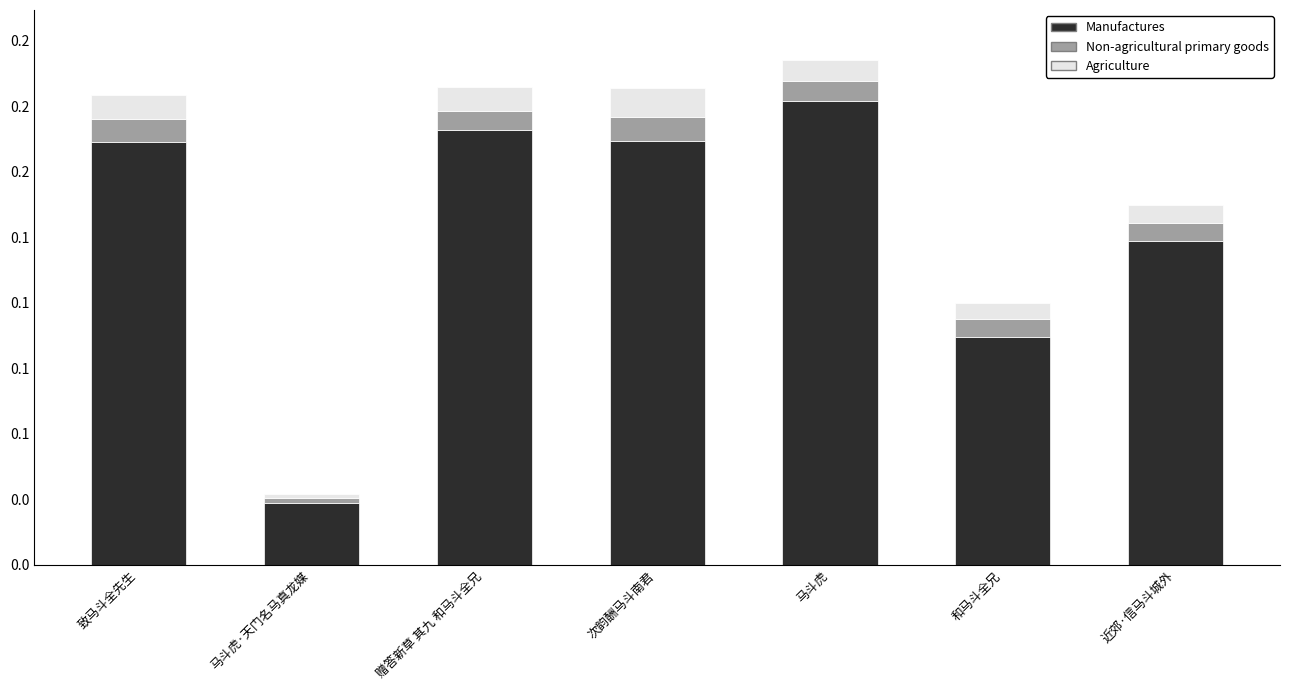

What is the total value across all series at 和马斗全兄?

0.1